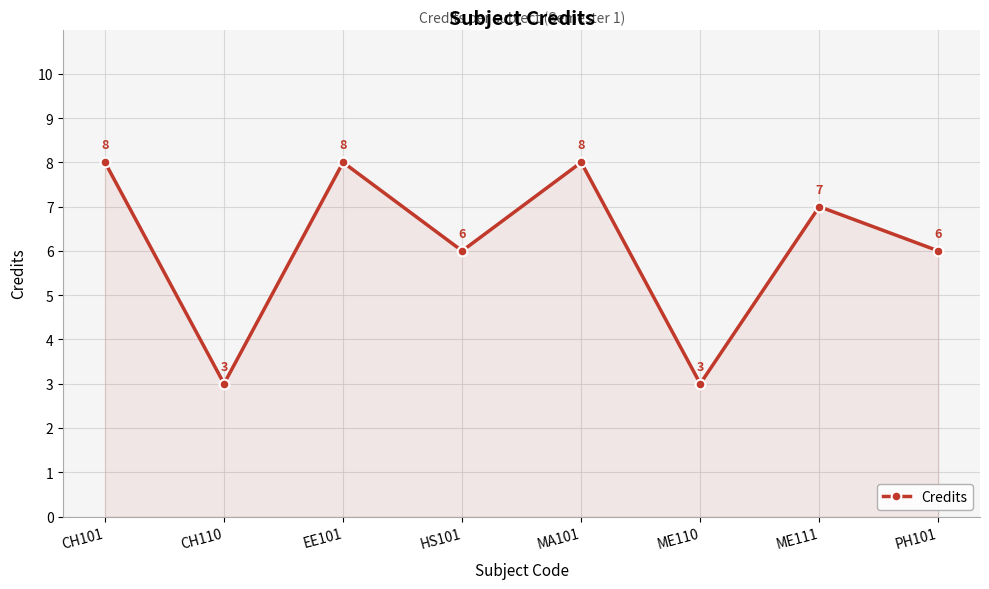

Between ME111 and EE101, which is larger?

EE101